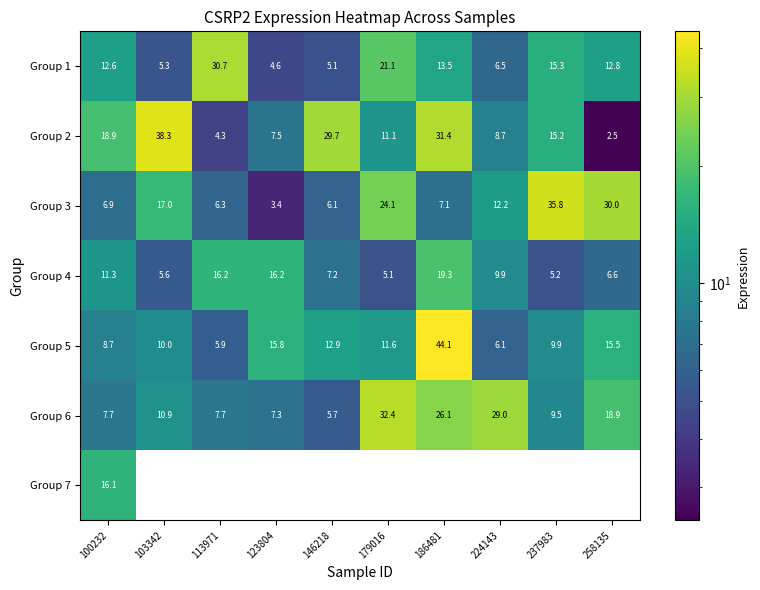

At how many categories does at least one series exceed 18?

9